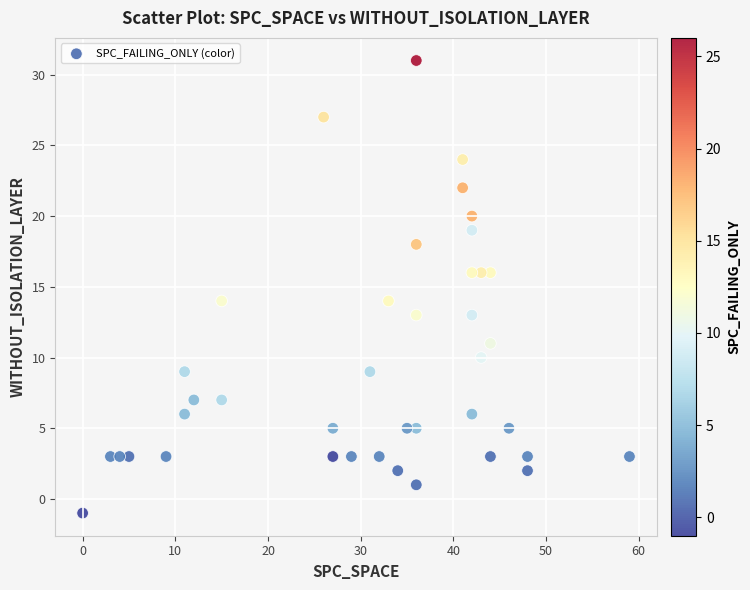

What is the range of X values (max minus min)?

59